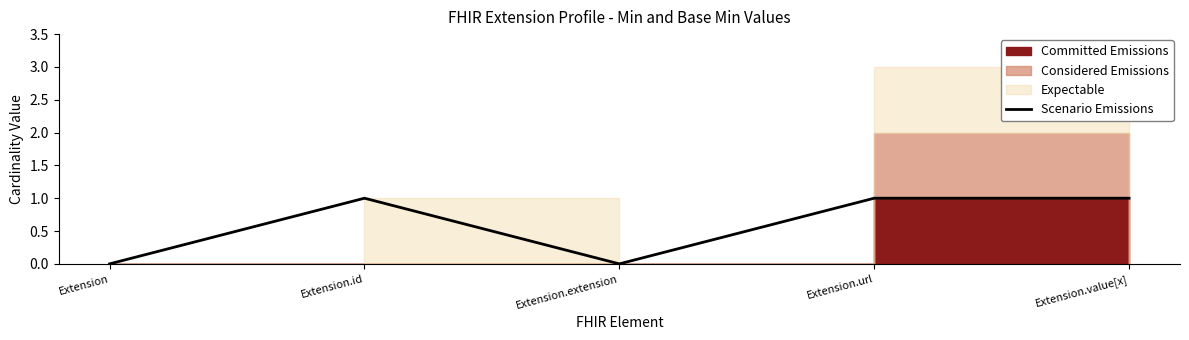

Rank the categories by value from lowest to highest.

Extension, Extension.extension, Extension.id, Extension.url, Extension.value[x]